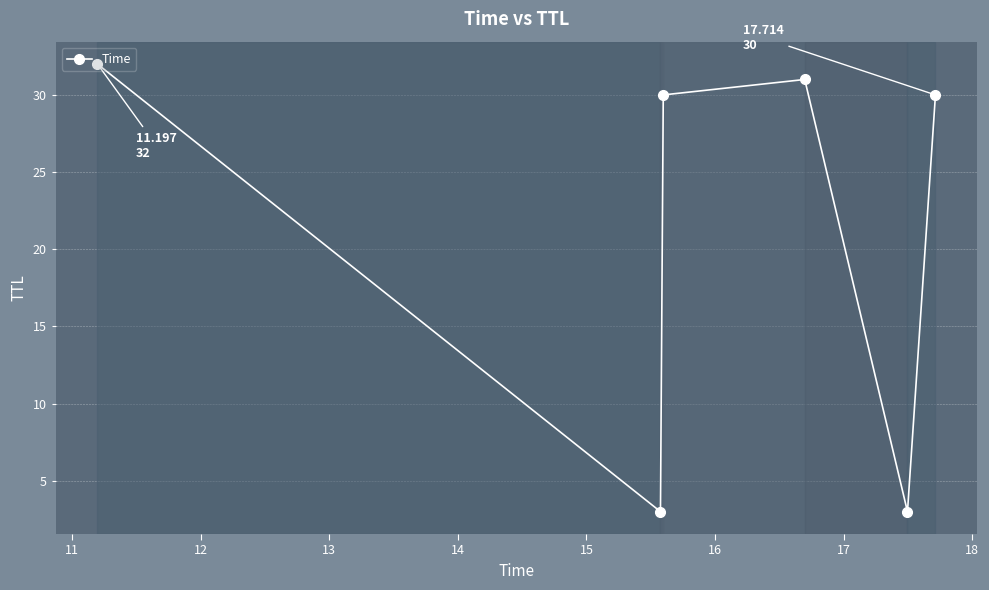

What is the average value?

22